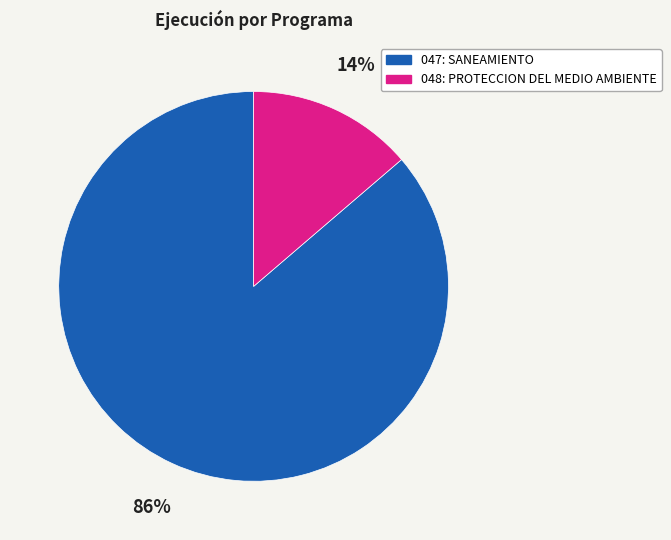

To the nearest percent, what is the average slice percentage?

50%